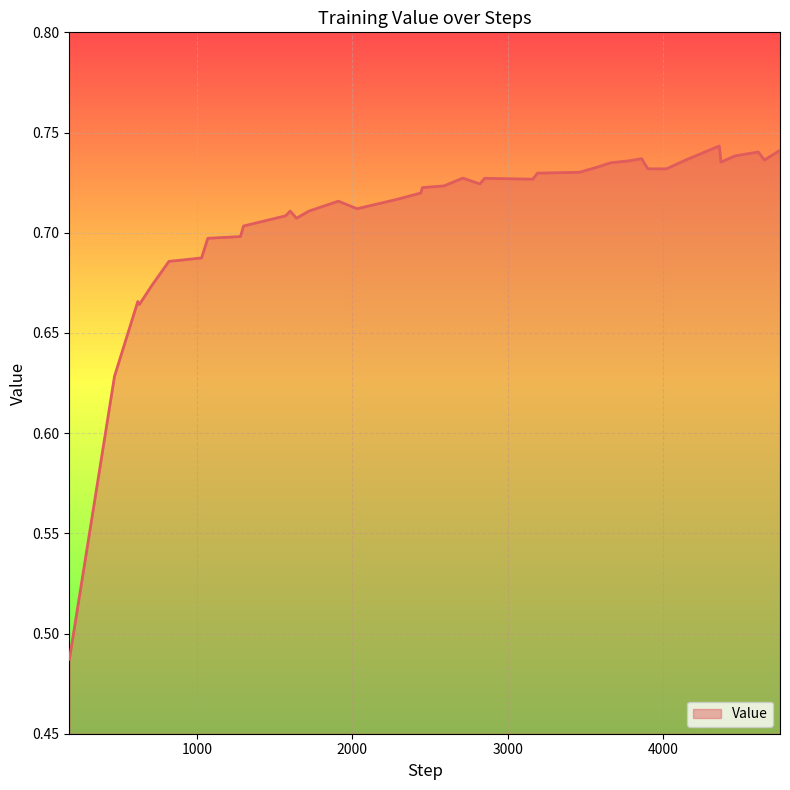

What is the difference between the maximum and minimum values?

0.3